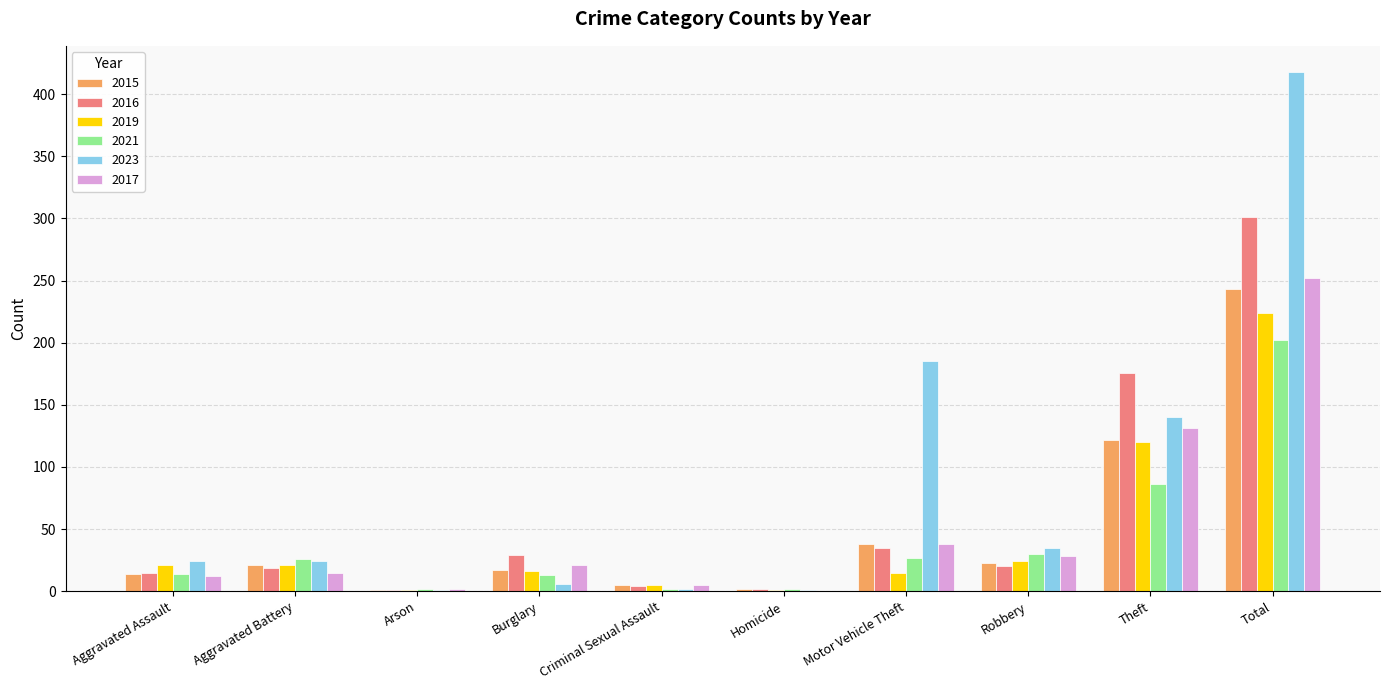

What is the maximum value shown in the chart?

418